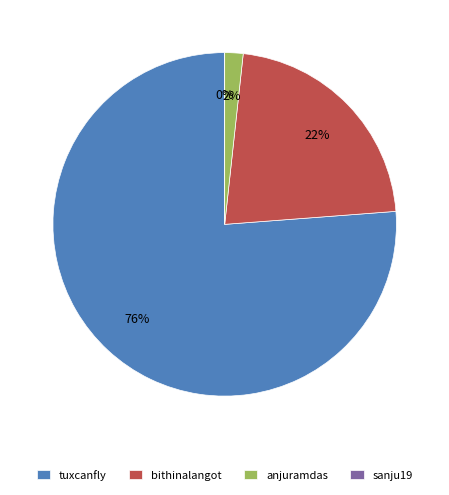

How much of the chart is everything except anjuramdas?

98.3%